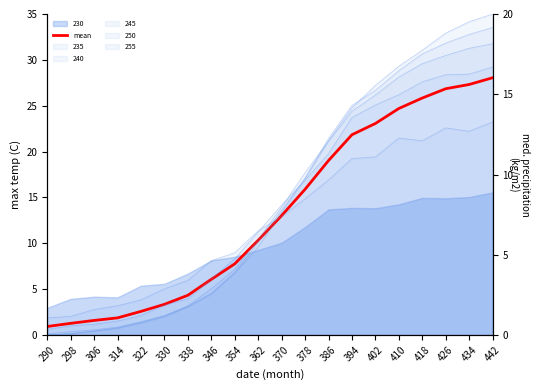

Which category has the lowest value across all series?

290